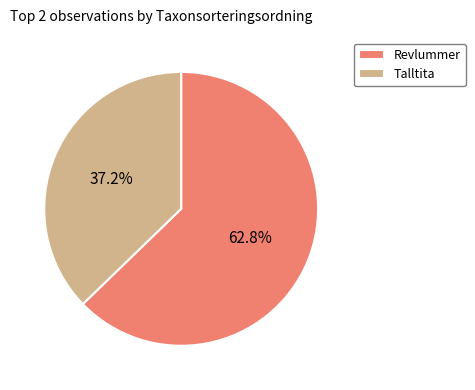

Which slice is the largest?

Revlummer